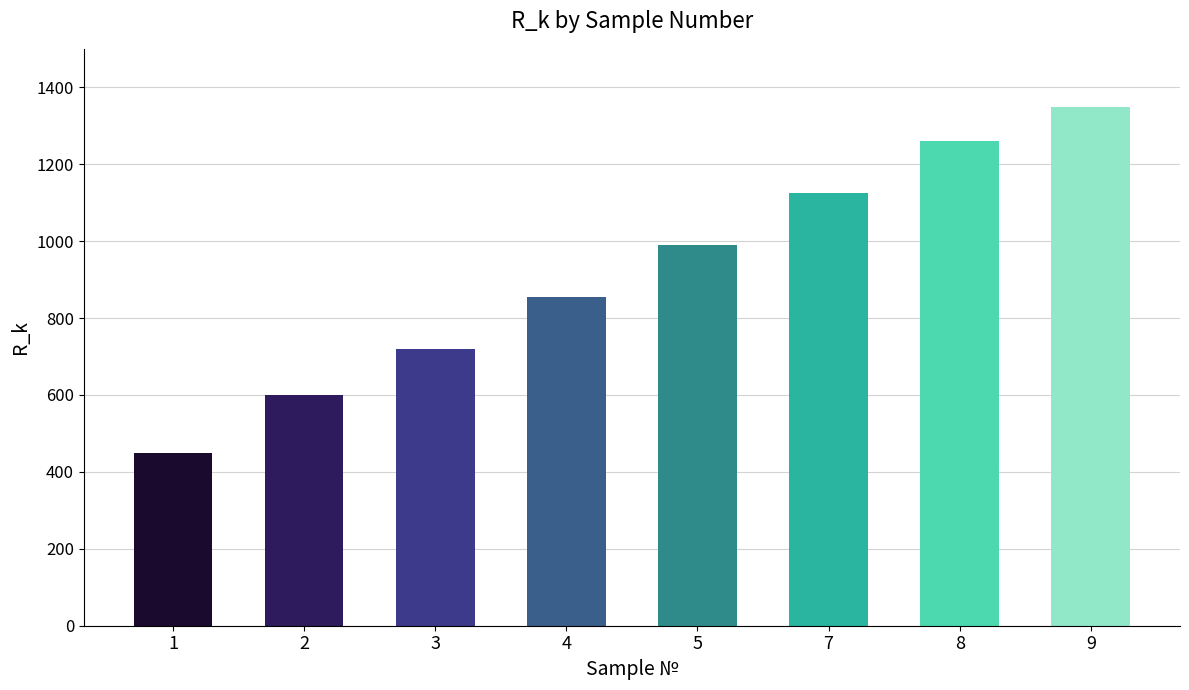

What is the value of the 1st bar from the left?

450